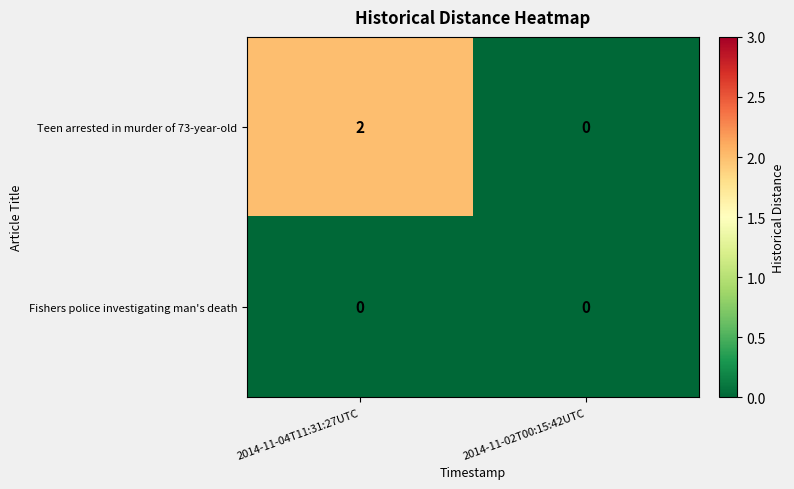

At which category is the sum across all series the highest?

2014-11-04T11:31:27UTC